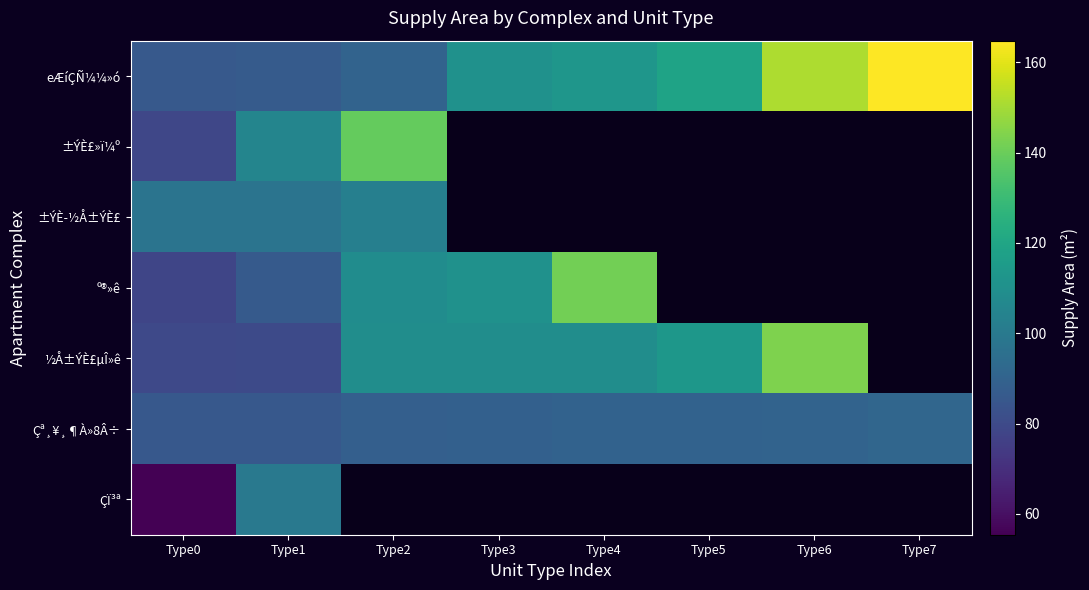

At which category is the sum across all series the highest?

Type1